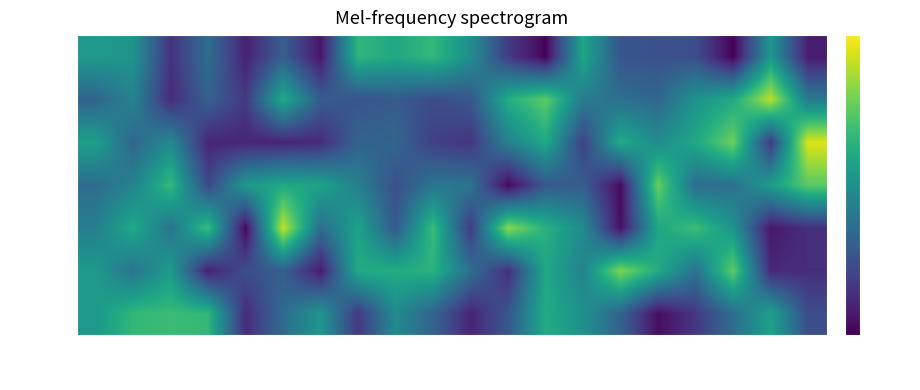

Rank the series by their maximum value, from lowest to highest.

32768, 512, 4096, 1024, 16384, 2048, 8192